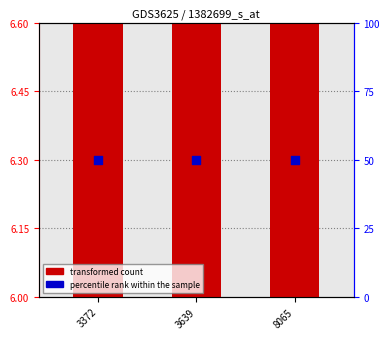

At which category is the sum across all series the highest?

8065